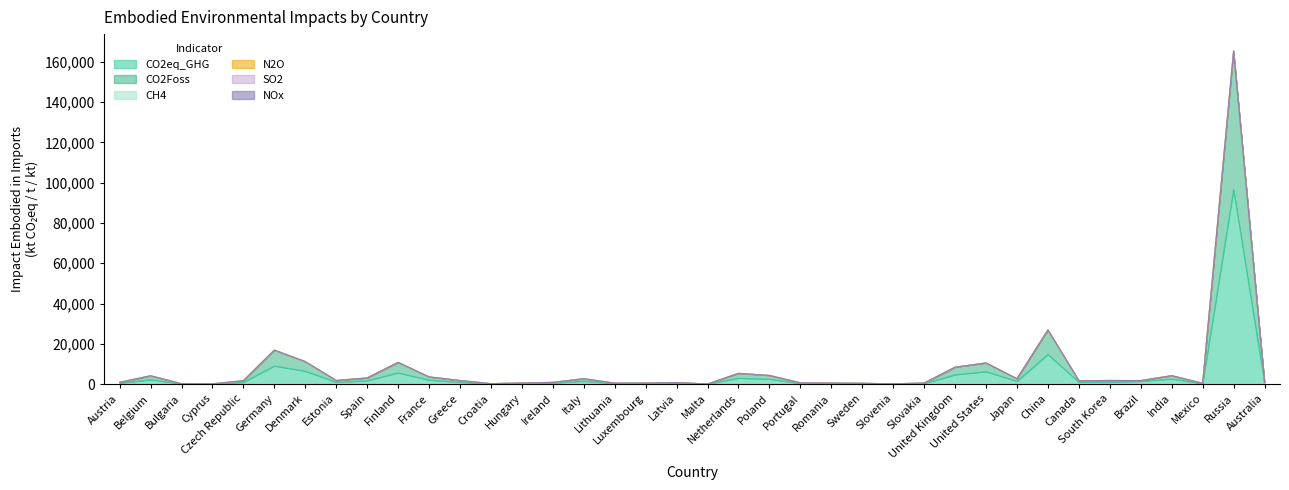

What is the total value across all series at Sweden?

990.1